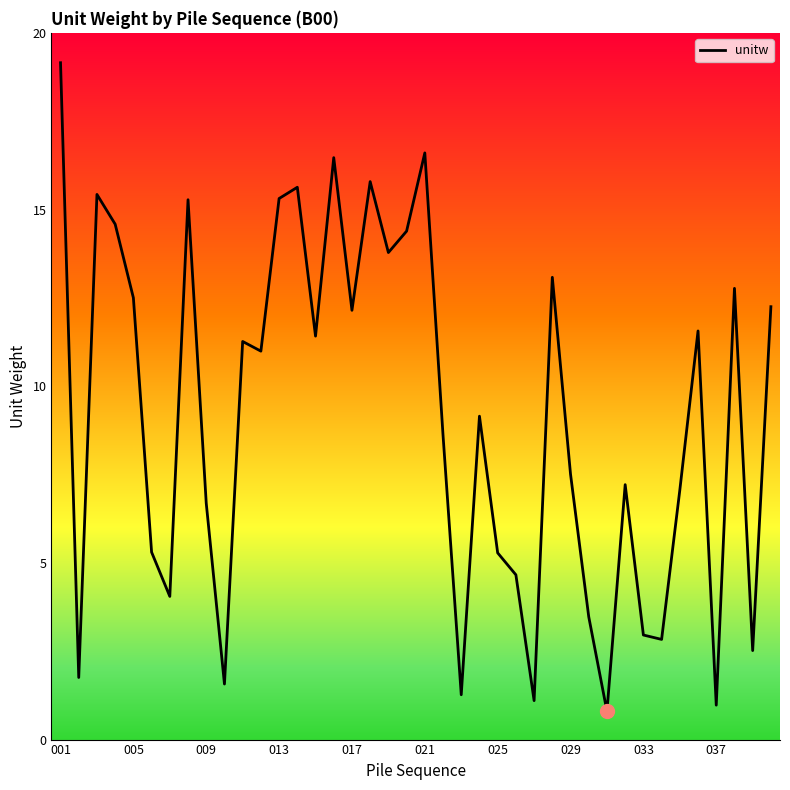

What is the greatest value displayed?

19.2